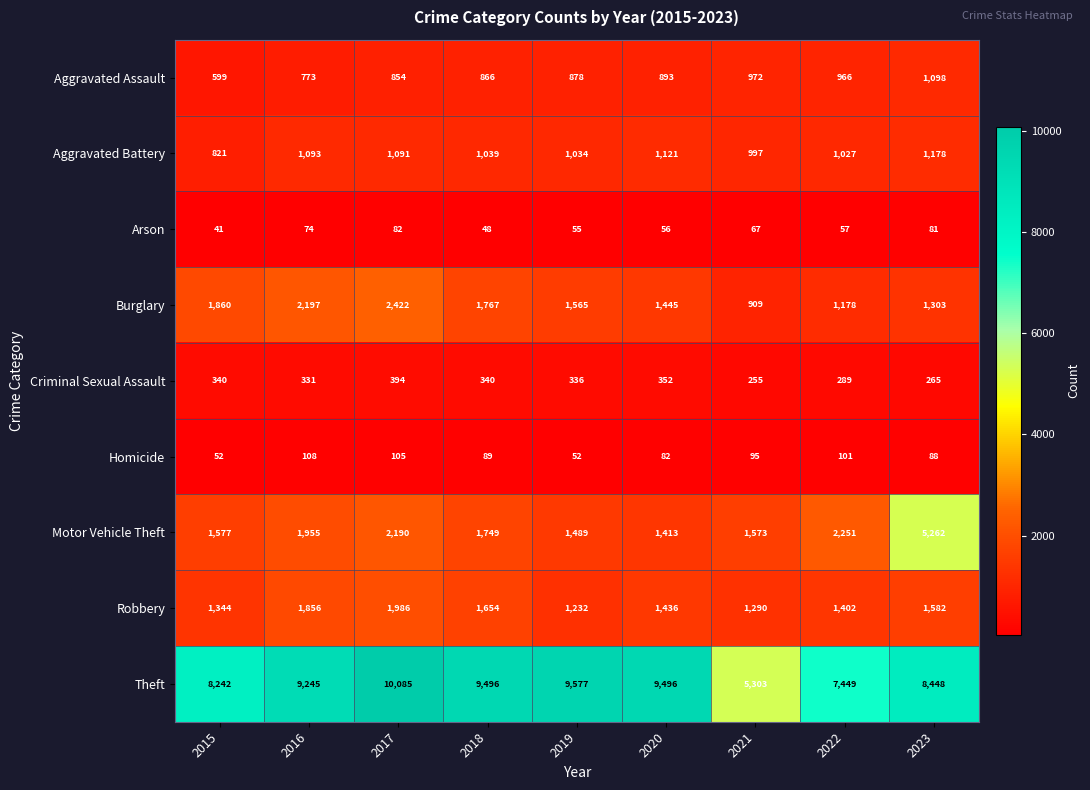

What is the difference between the maximum and minimum values in the Motor Vehicle Theft series?

3849